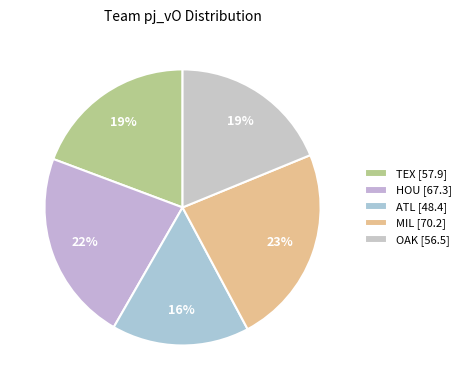

Count the number of slices in the pie.

5